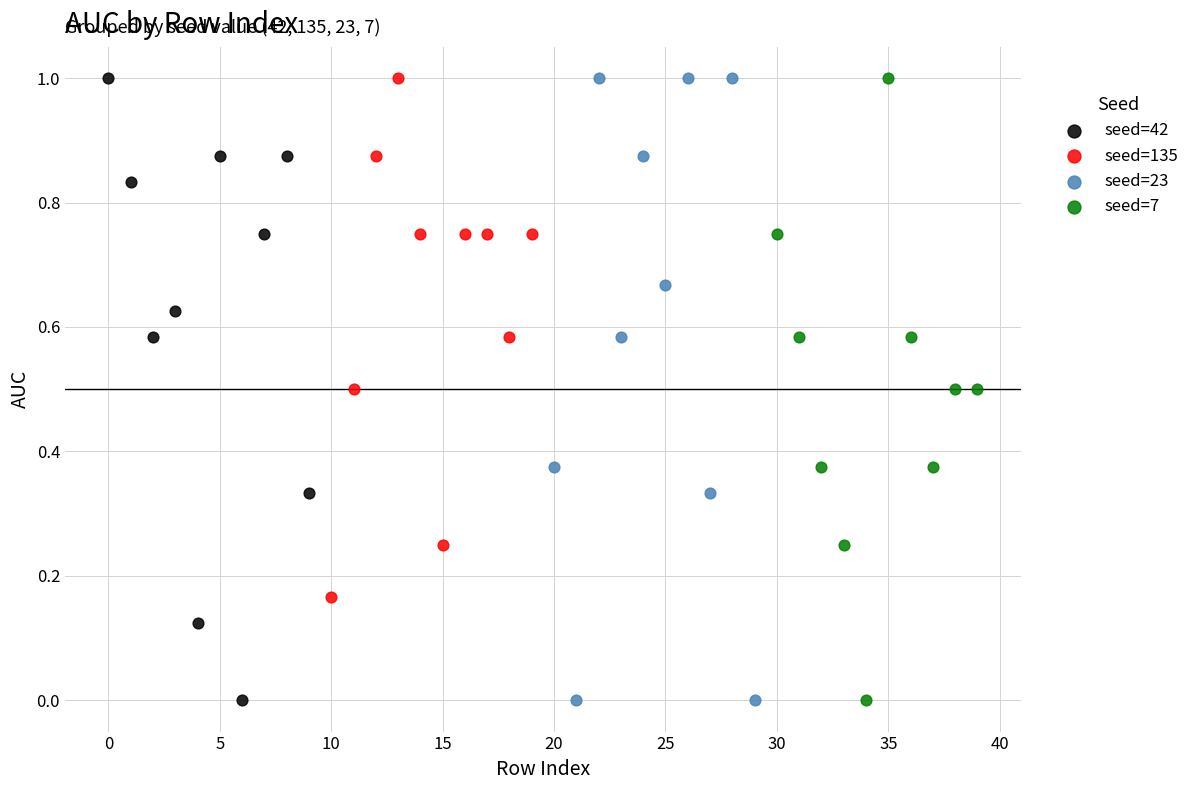

What are all the series names shown in the legend?

seed=42, seed=135, seed=23, seed=7